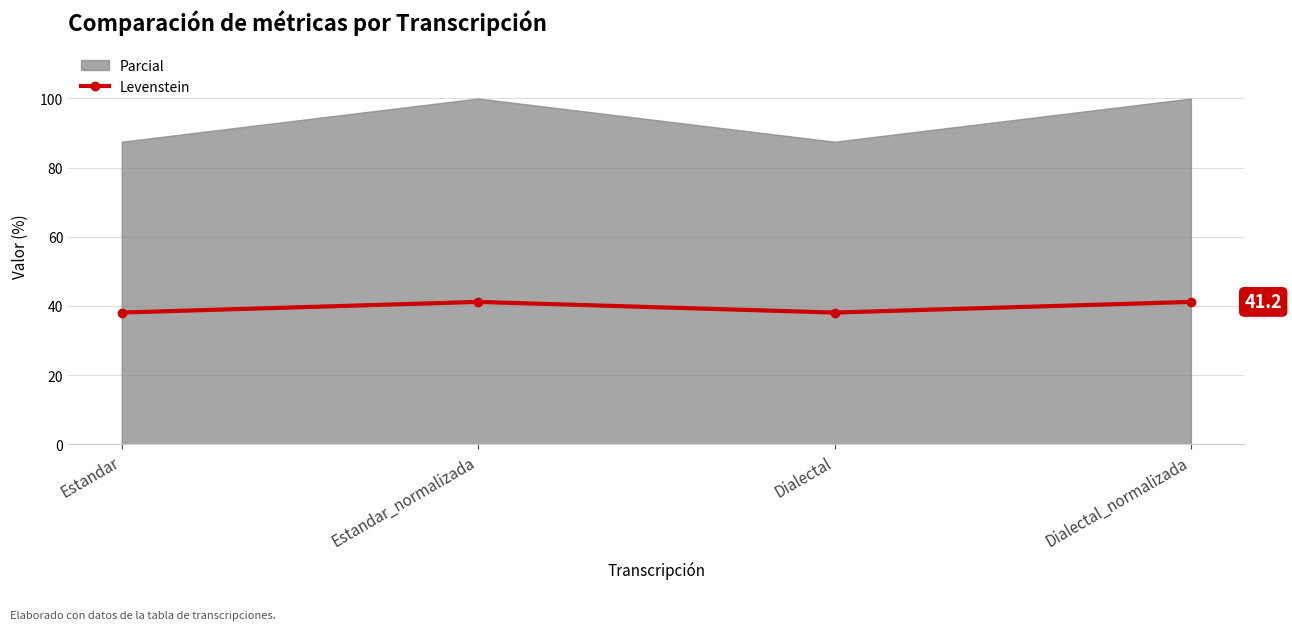

What is the value of the Levenstein point at the 2nd from the left?

41.2